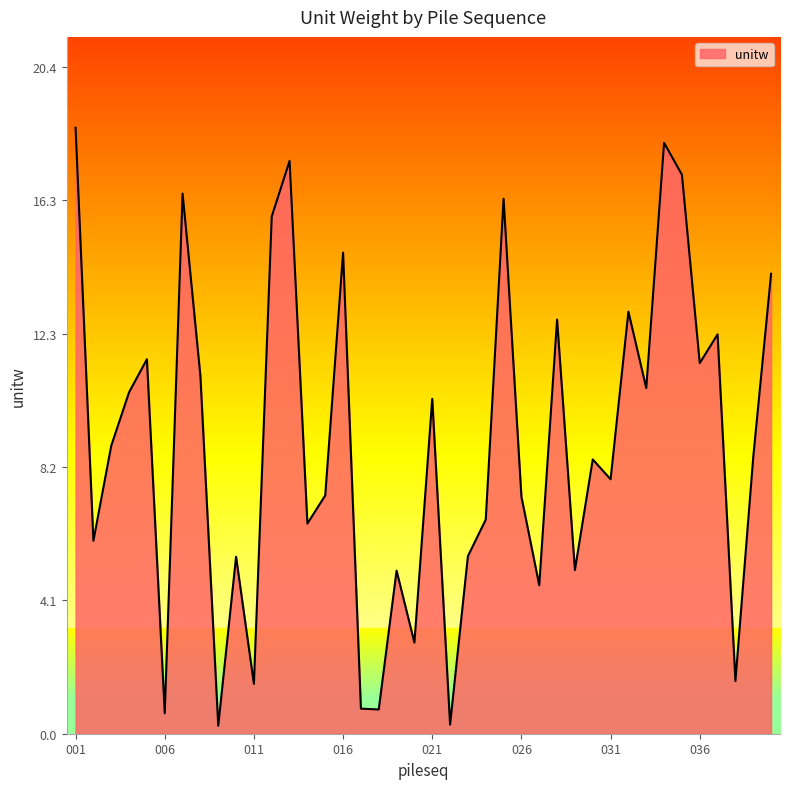

What is the greatest value displayed?

18.6